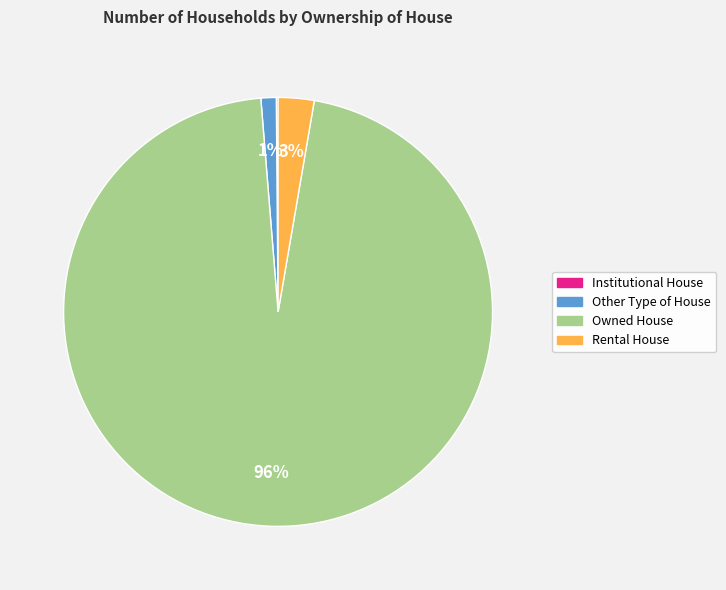

True or false: Other Type of House accounts for 11% of the total.

False